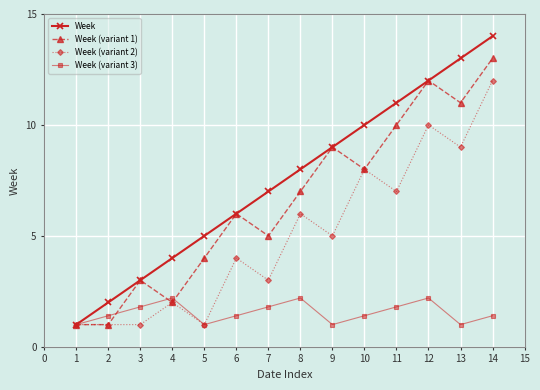

How many series are shown in this chart?

4